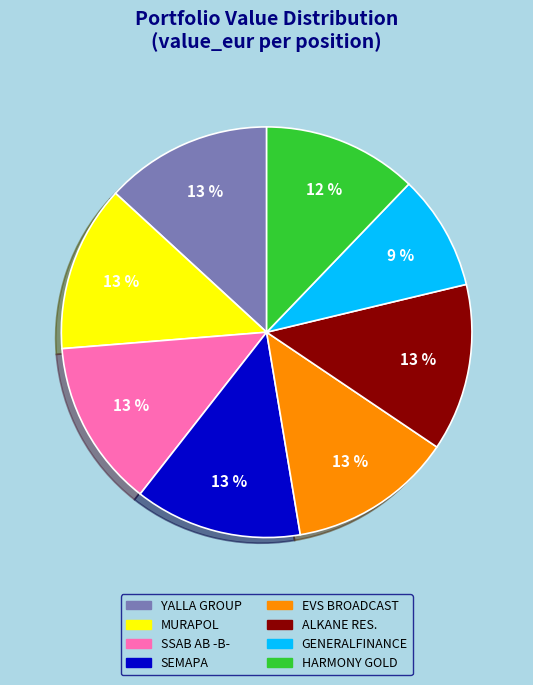

Is there a majority slice in this chart?

No